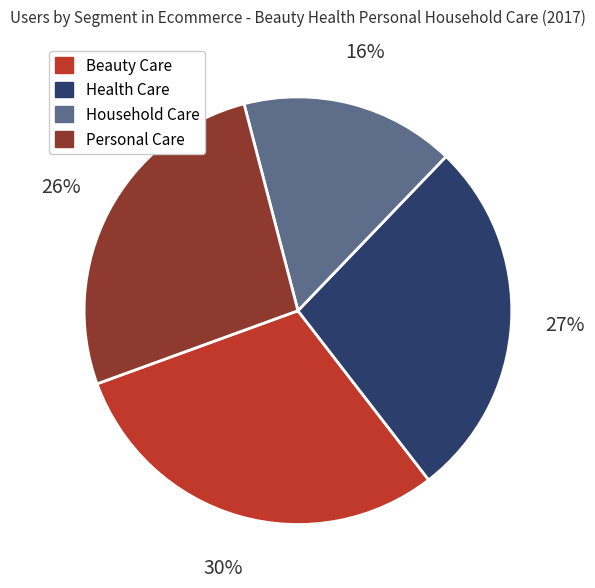

Is there a majority slice in this chart?

No